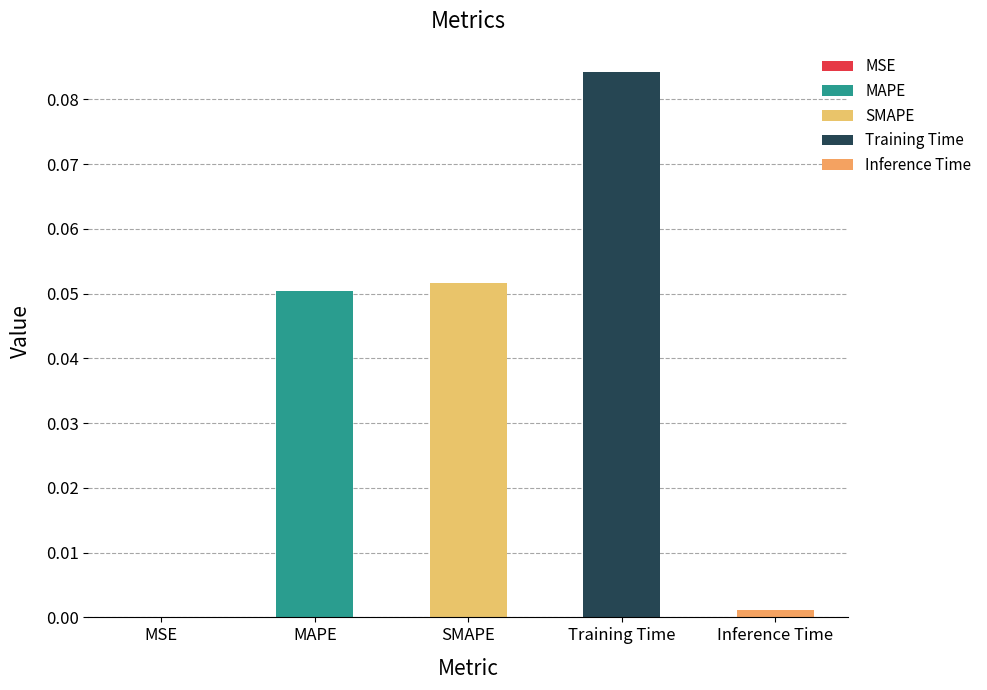

What is the difference between the second highest and second lowest values?

0.1